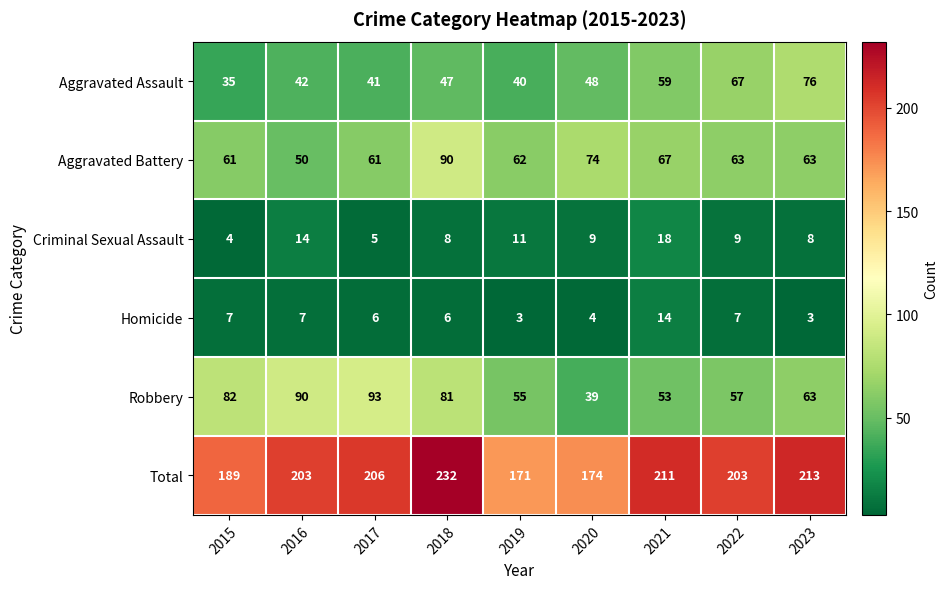

How many distinct data groups are displayed?

6